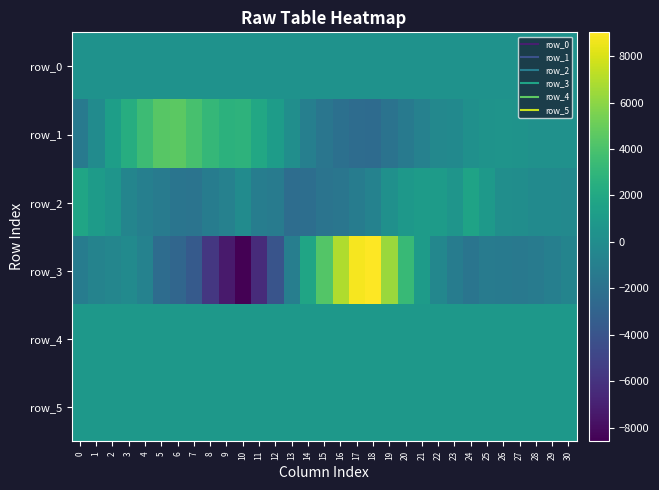

Which category has the highest value across all series?

18